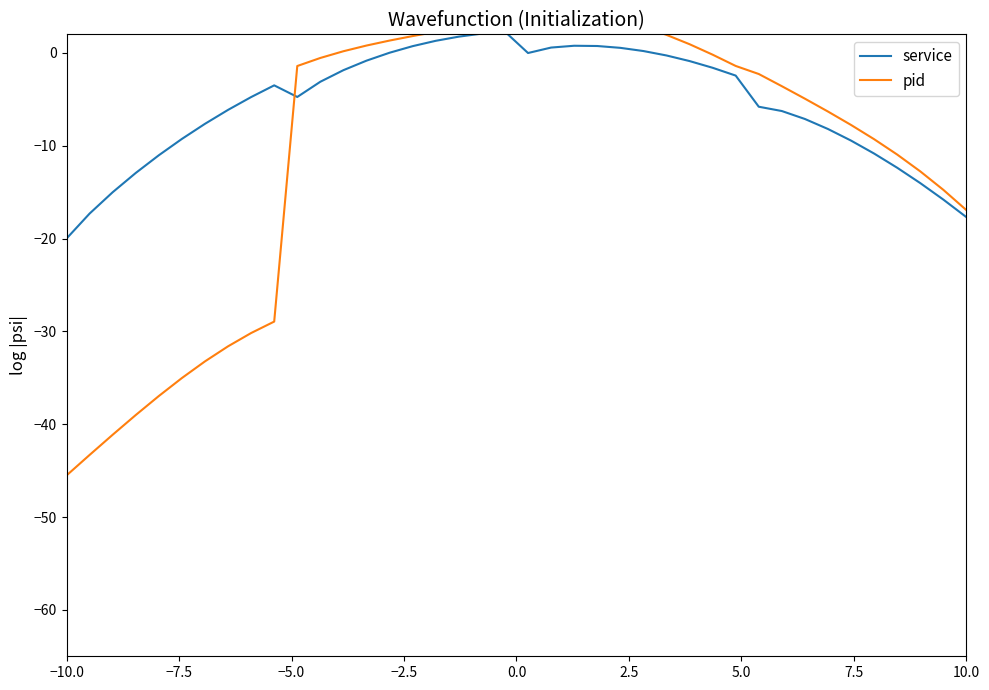

How many times do pid and service cross each other?

1